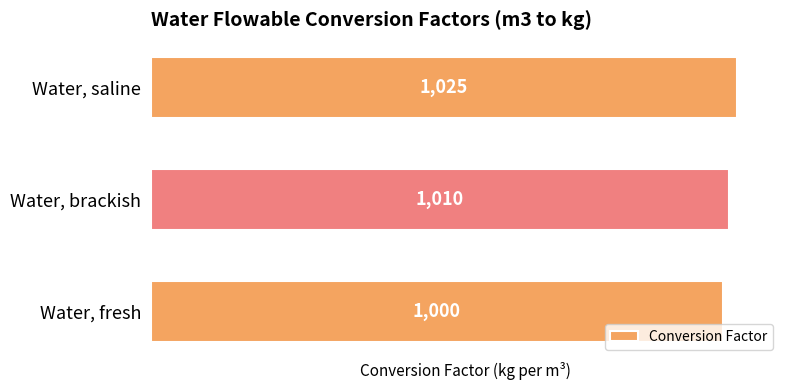

List the labels in order of value, largest first.

Water, saline, Water, brackish, Water, fresh